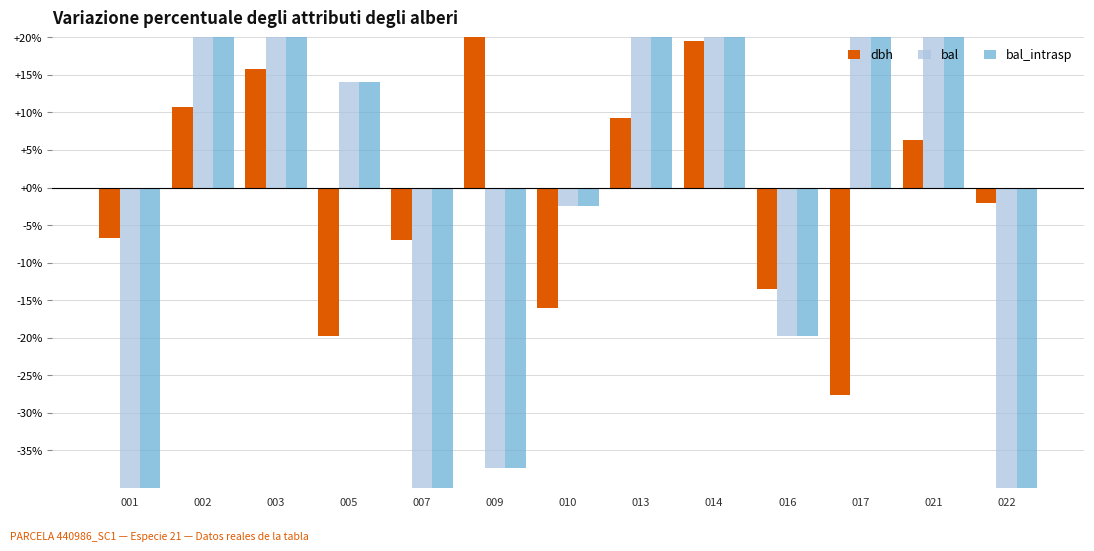

The bal series shows 30.3 at 017. True or false?

False